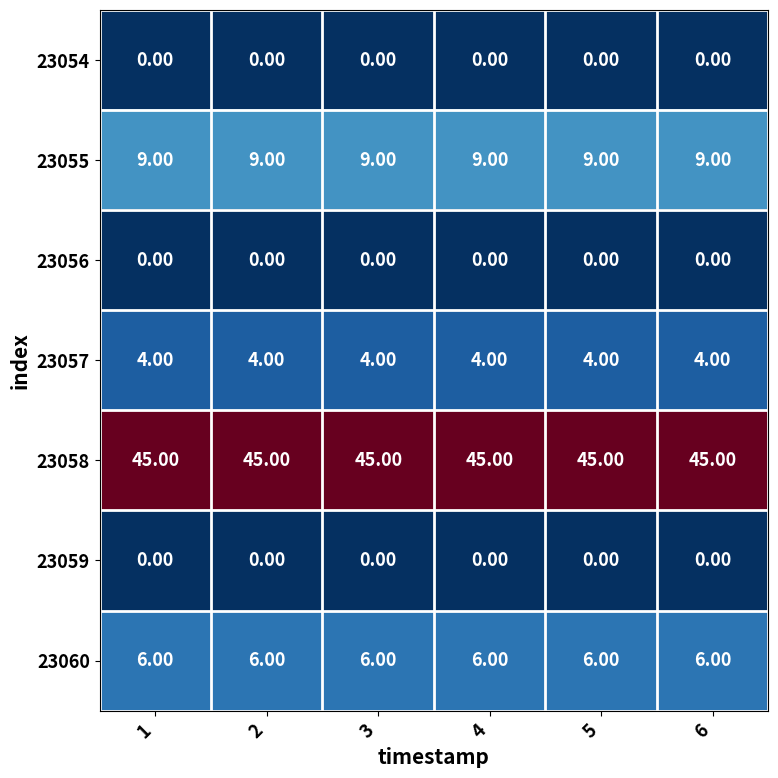

What is the total value across all series at 2?

64